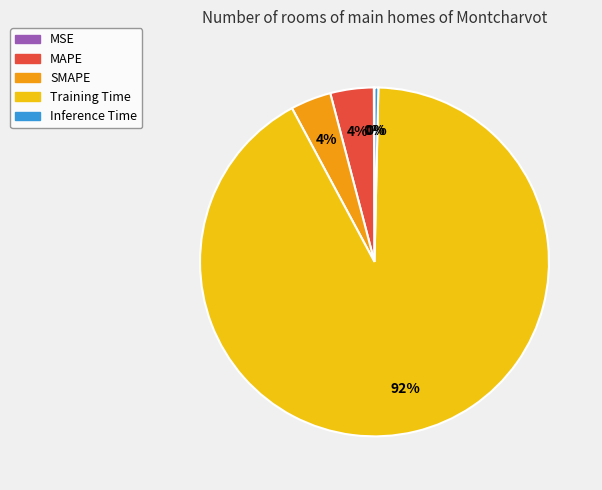

What is the majority slice?

Training Time